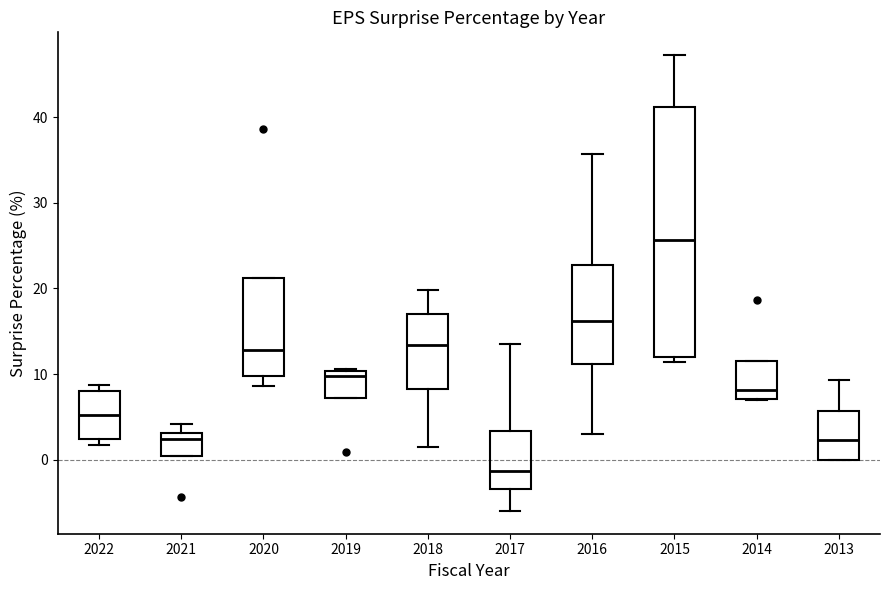

Which box's median line is the lowest?

2017